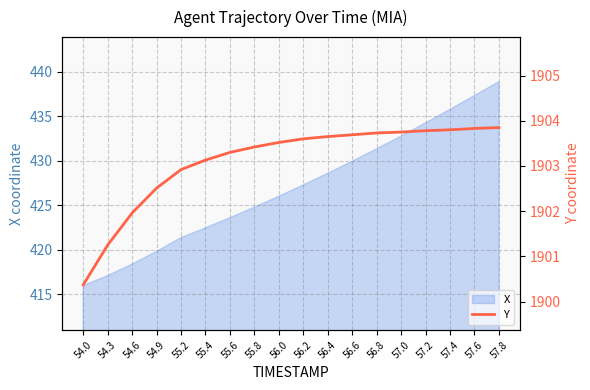

What position from the left is 57.6?

17